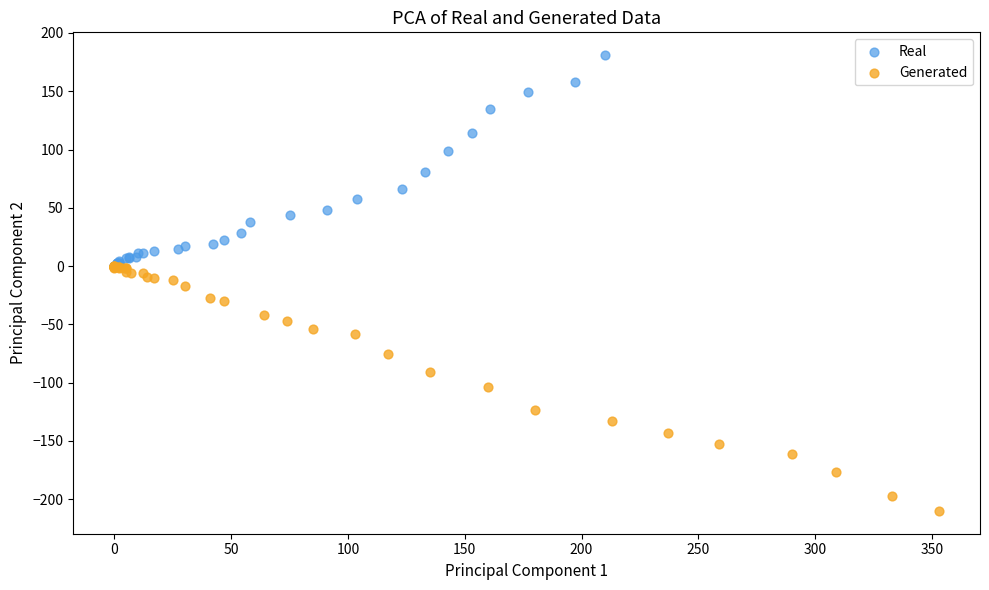

Which series reaches the minimum Y coordinate?

Generated